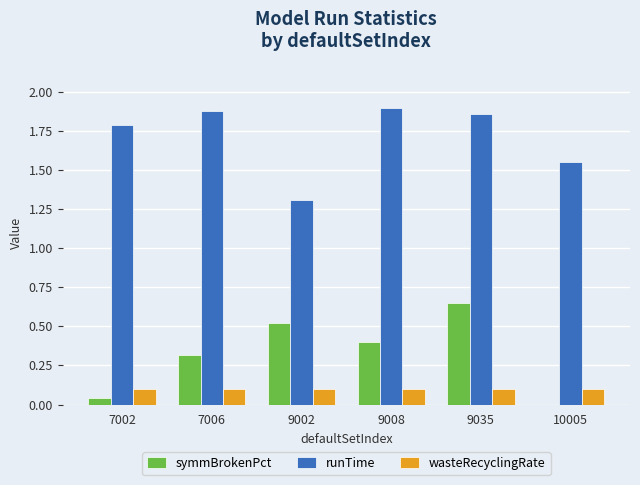

Between 7002 and 9008, which series saw the biggest shift?

symmBrokenPct